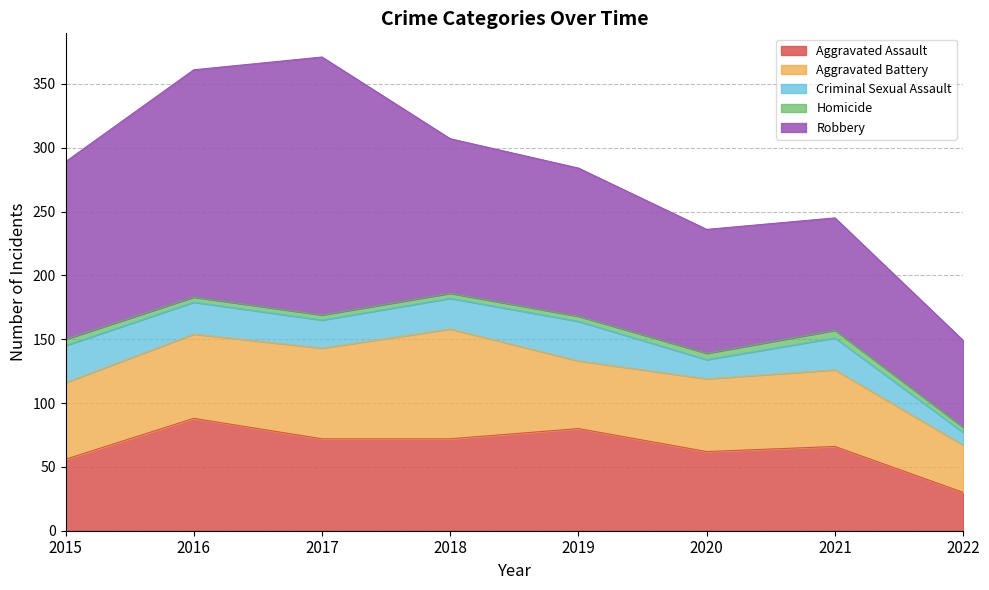

Which series changed the most between 2017 and 2019?

Robbery